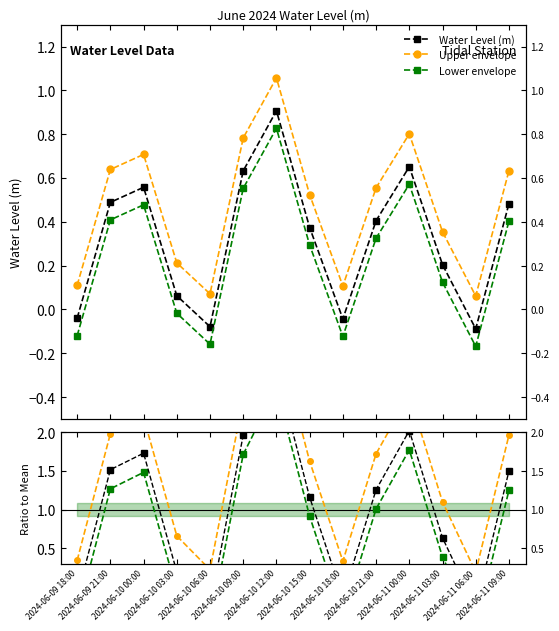

At which label is WL / mean closest to 1?

2024-06-10 15:00